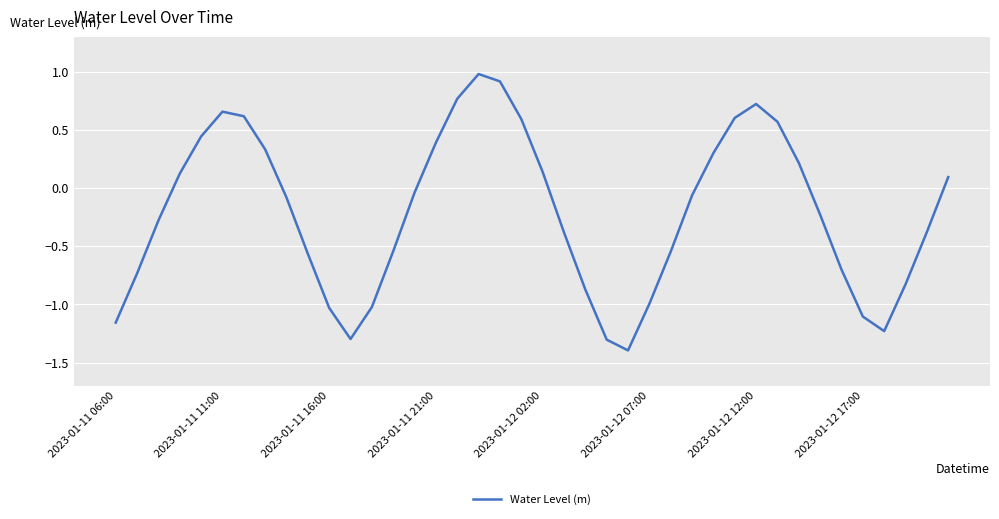

What is the maximum value shown in the chart?

1.0